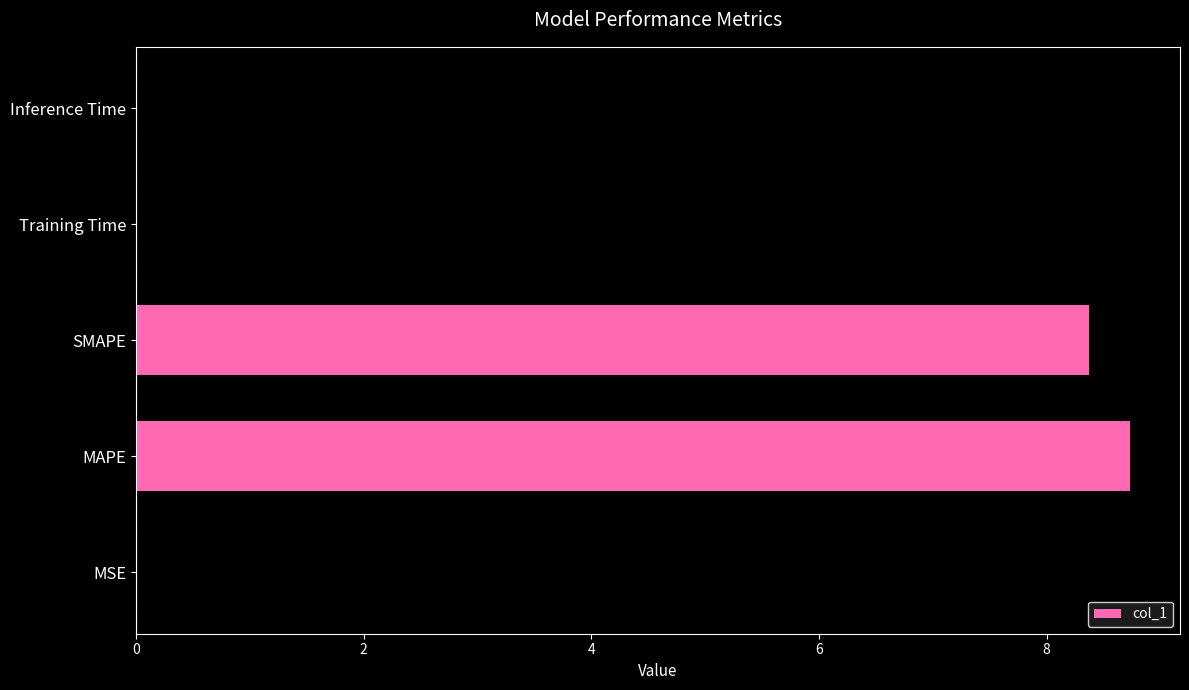

What value does the data have at SMAPE?

8.4